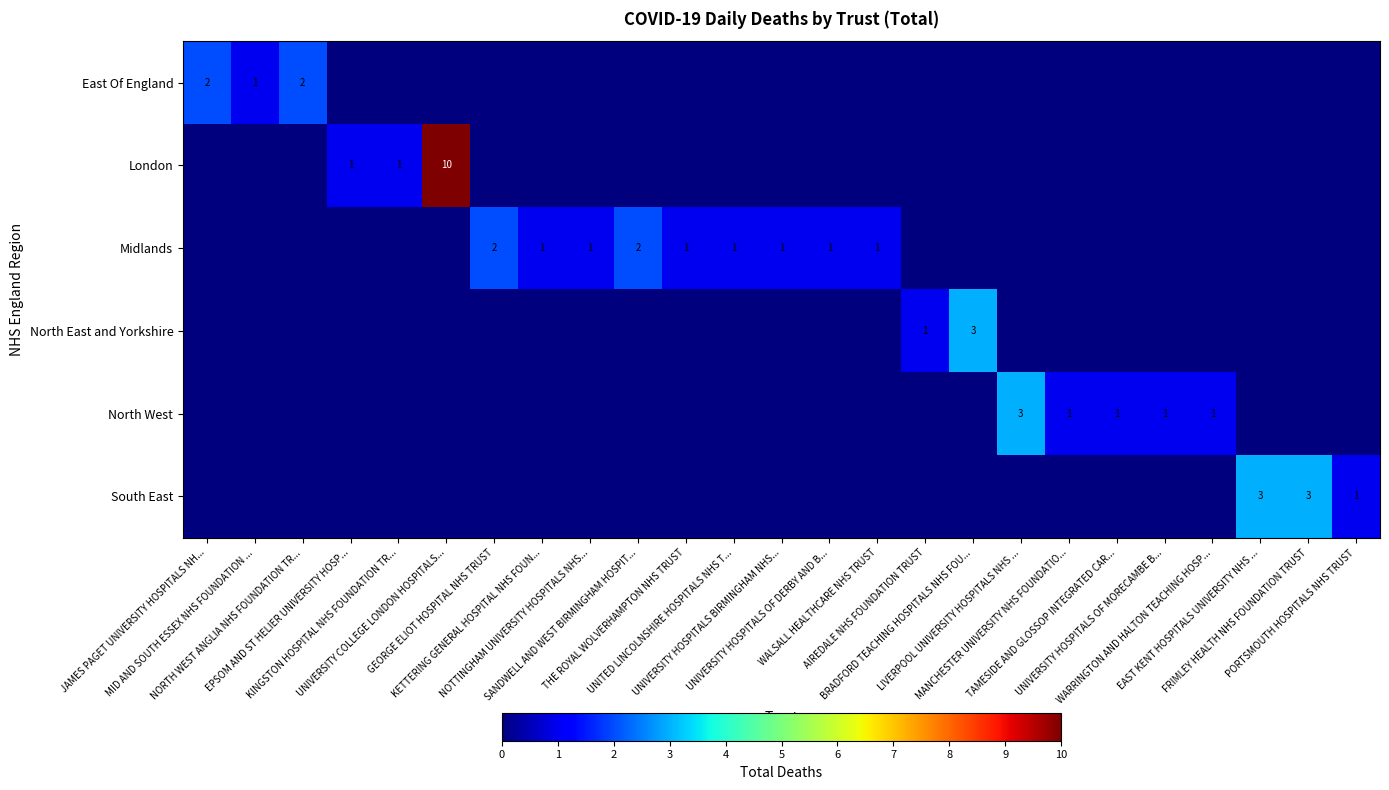

The value of North West at WARRINGTON AND HALTON TEACHING HOSP... is 1. True or false?

False